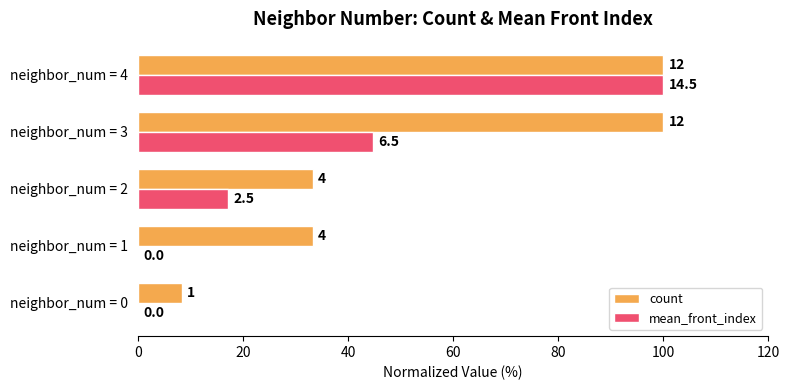

What is the minimum value for count?

8.3